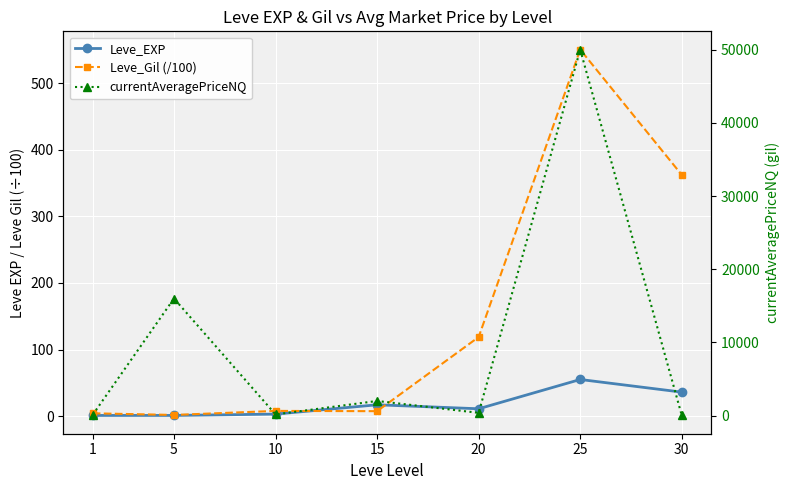

At which category does the chart reach its minimum across all series?

1